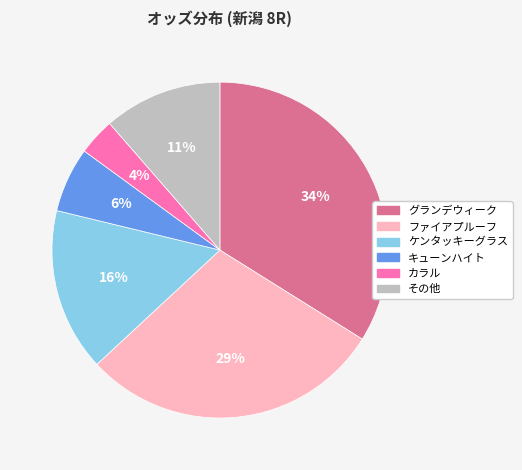

How many slices are in this pie chart?

6